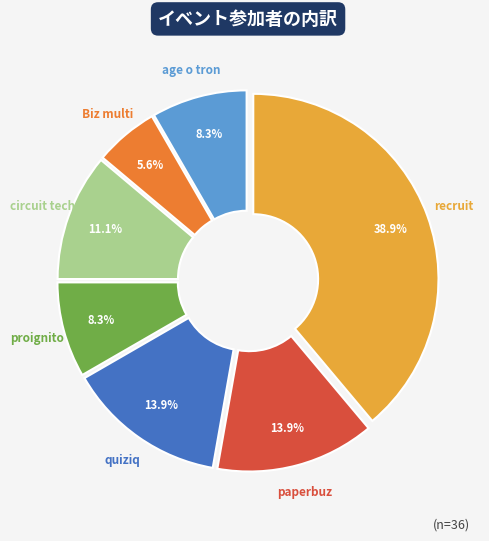

What is the ratio of the value at proignito to the value at quiziq?

0.6